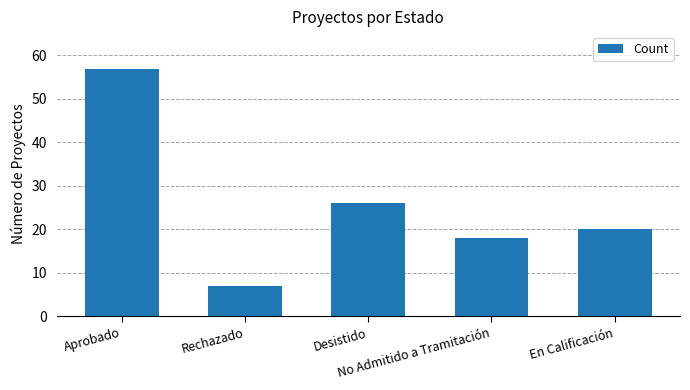

The chart shows a value of 20 at En Calificación. True or false?

True